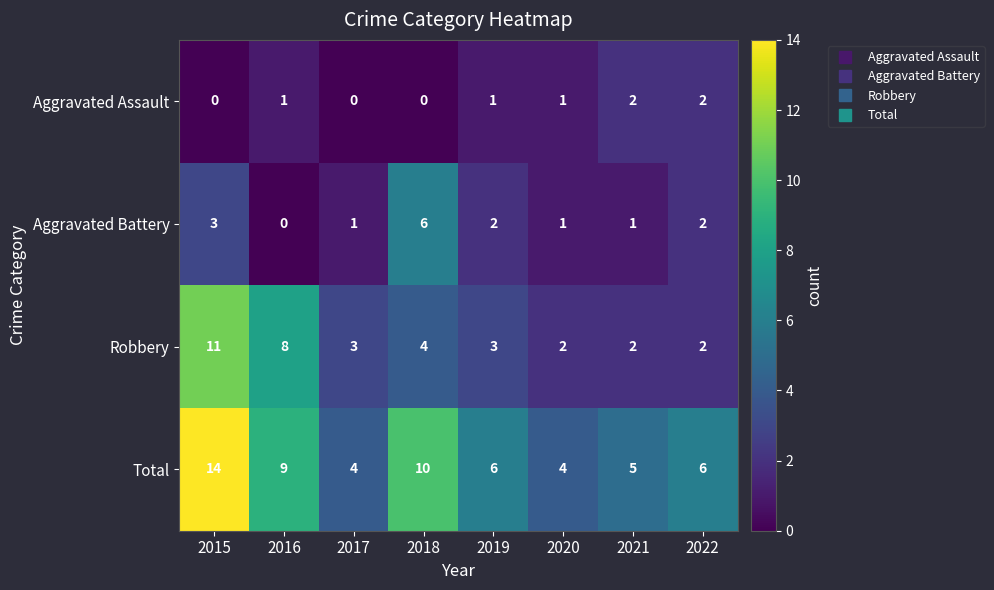

At which category is the sum across all series the highest?

2015